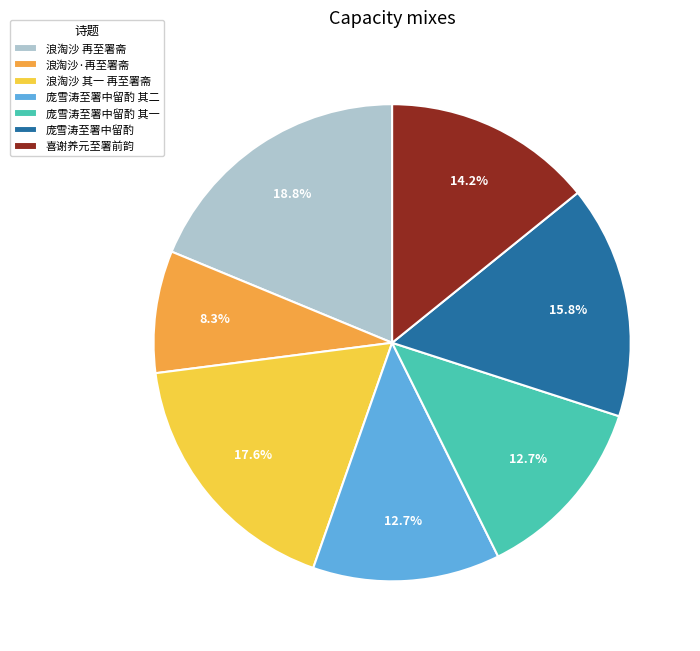

Approximately how many times larger is the value at 庞雪涛至署中留酌 compared to 庞雪涛至署中留酌 其二?

1.2